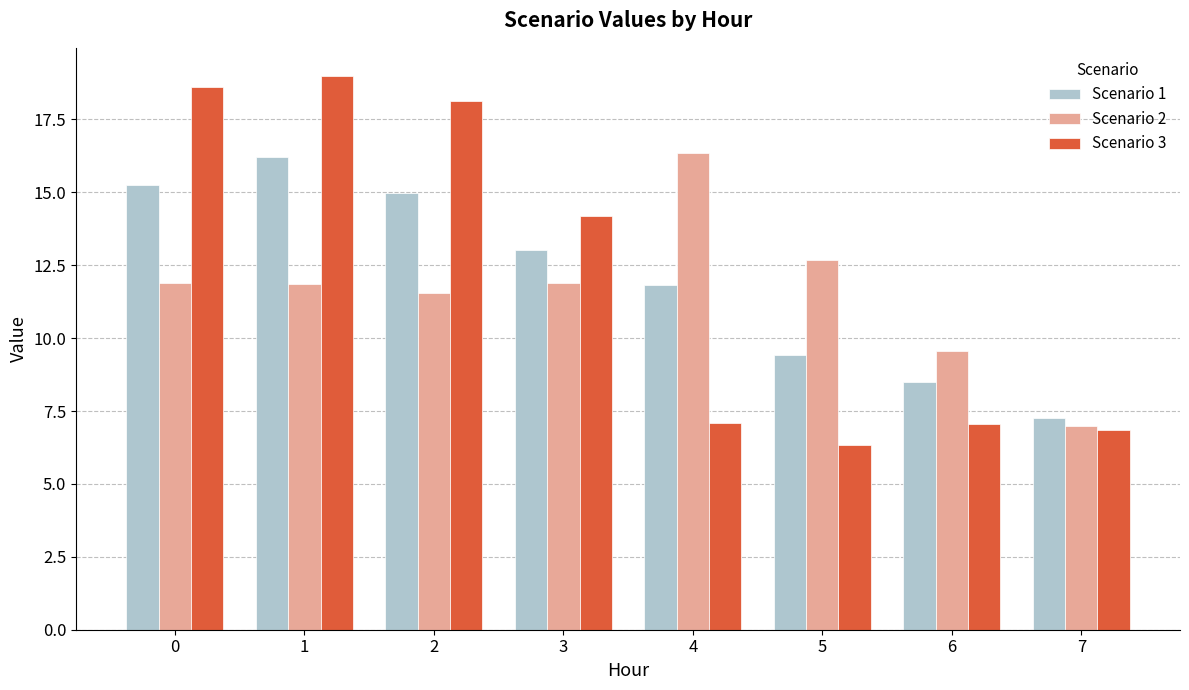

What is the sum of the Scenario 2 values at 4 and 2?

27.9